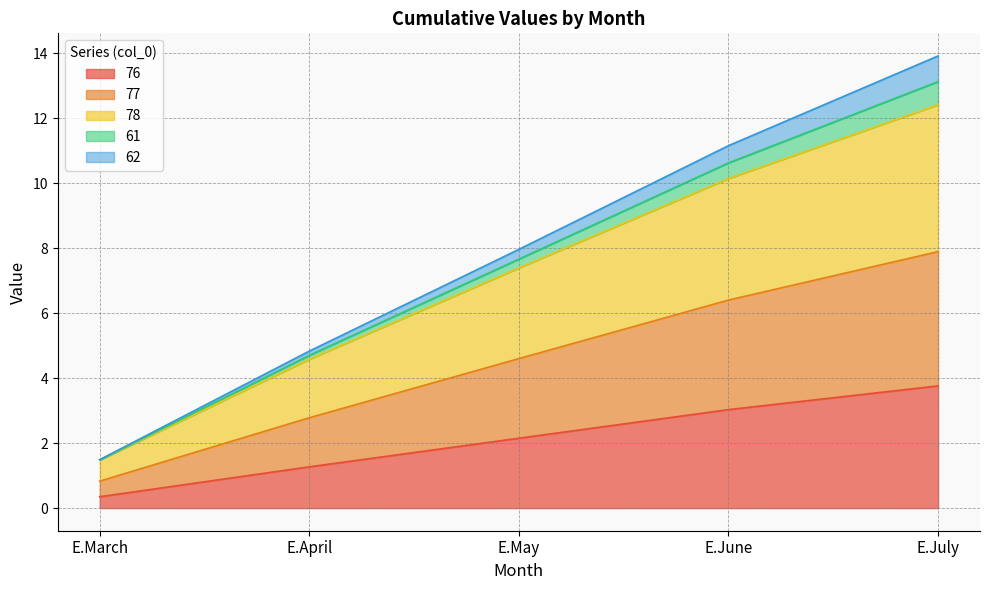

True or false: 62 and 61 cross at least once.

False